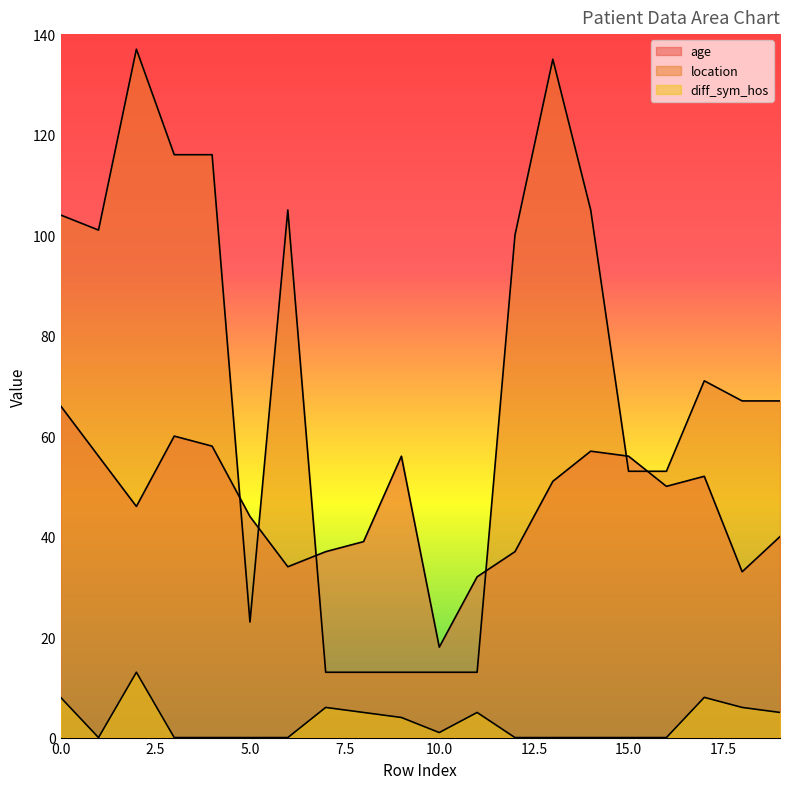

How many times do location and age cross each other?

6